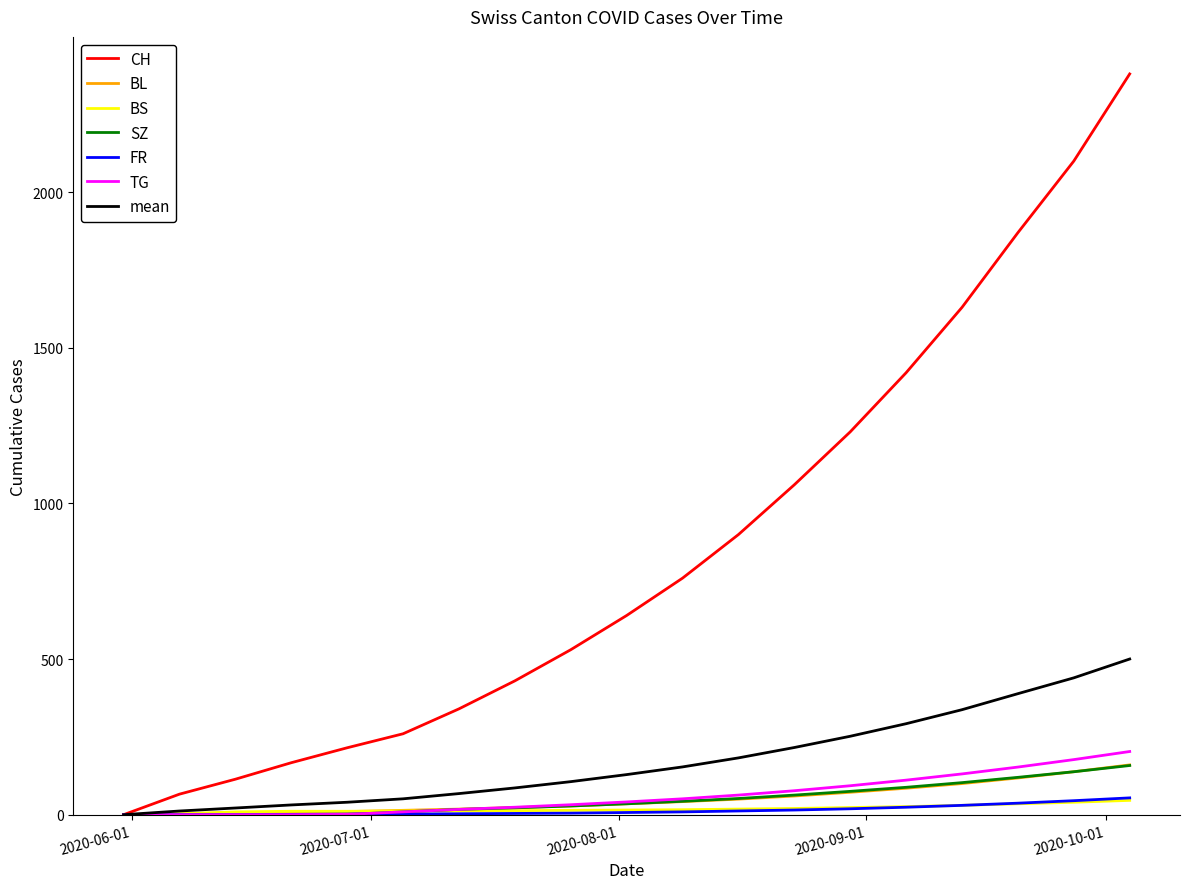

At how many categories does at least one series exceed 1509?

4